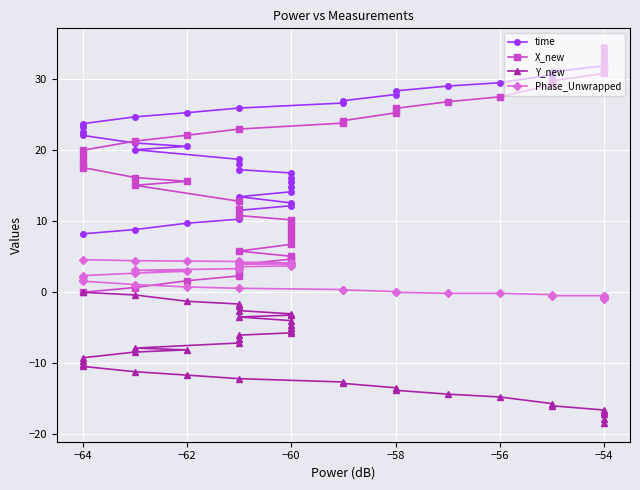

Rank the series by their maximum value, from lowest to highest.

Y_new, Phase_Unwrapped, X_new, time